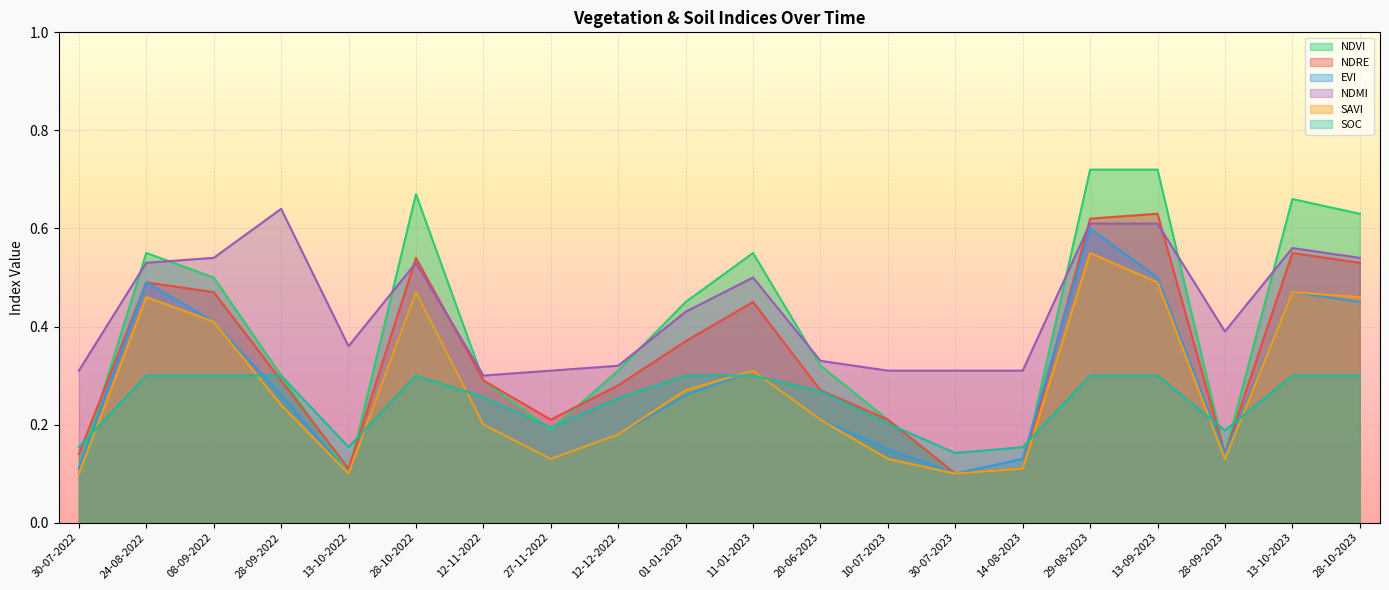

The value of evi at 28-09-2022 is 0.4. True or false?

False